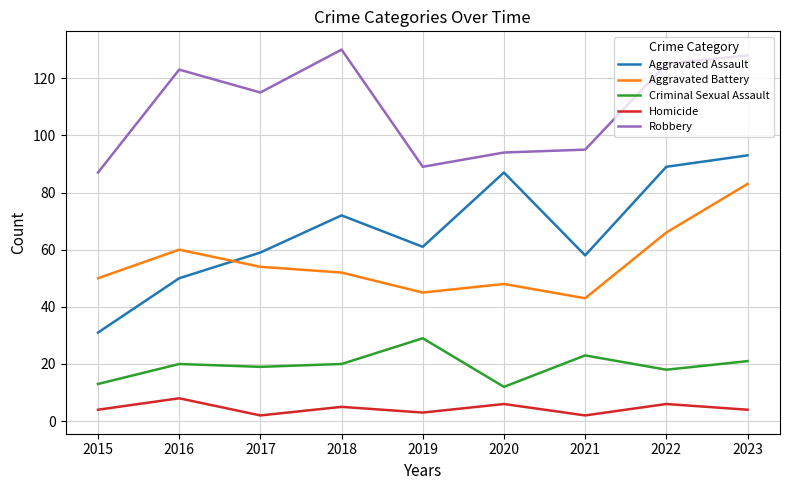

At how many categories does at least one series exceed 47?

9